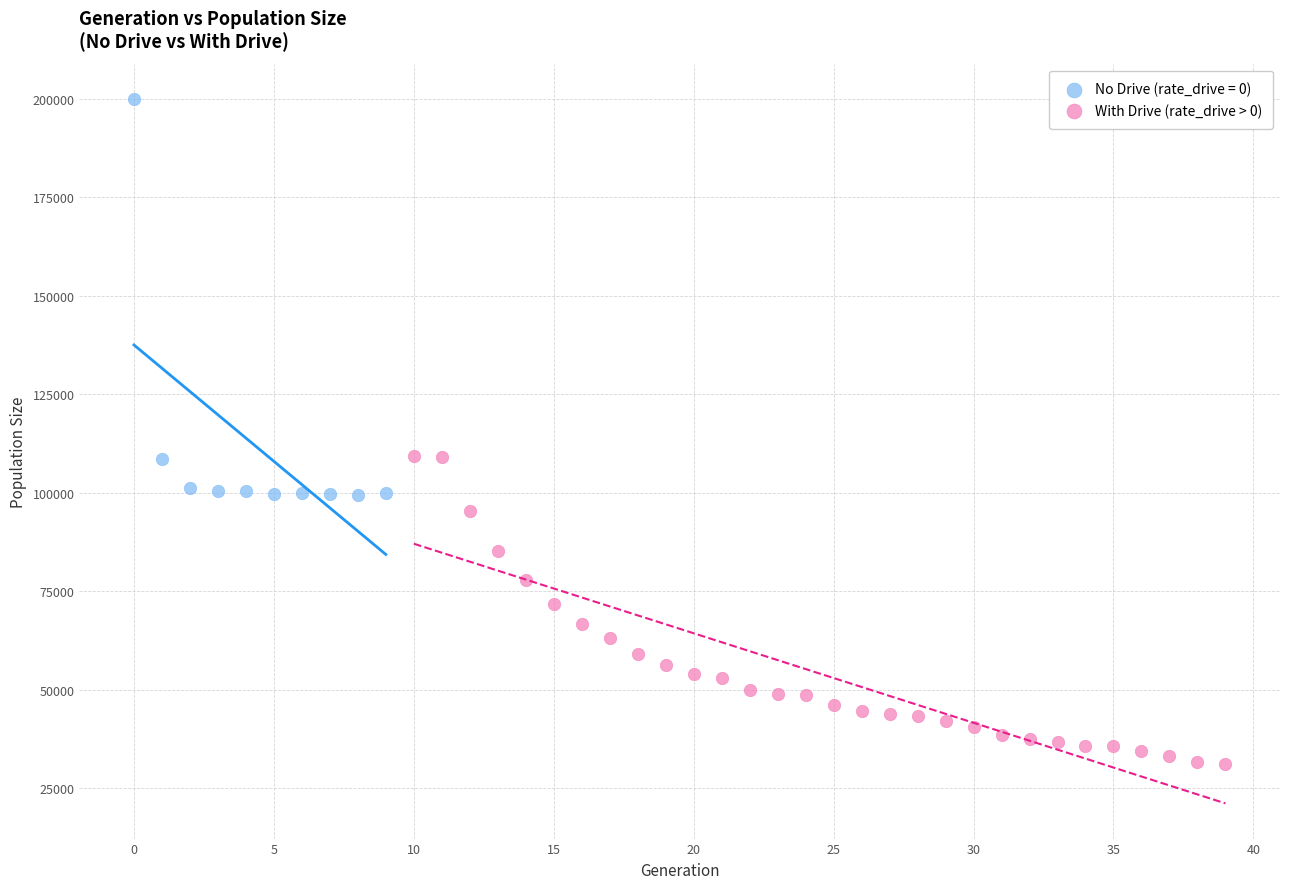

Which series has the widest spread of Y values?

No Drive (rate_drive = 0)